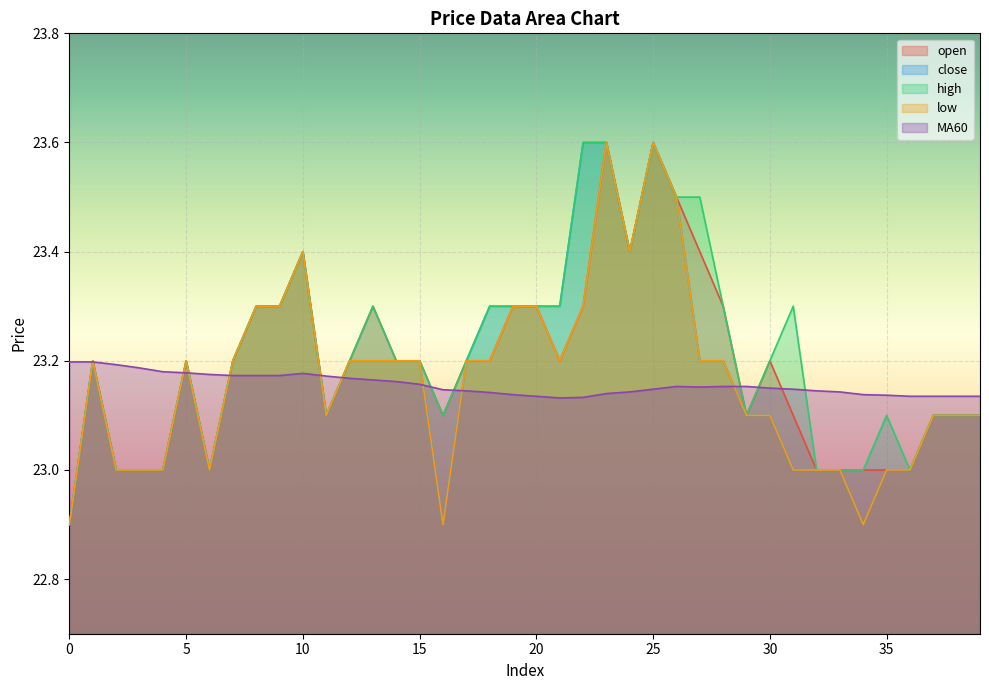

In open, how many points are higher than both neighbors (excluding endpoints)?

7